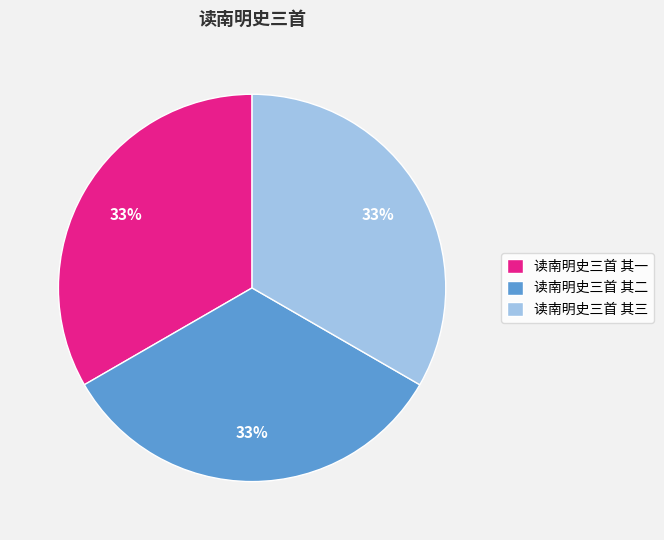

Count the number of slices in the pie.

3